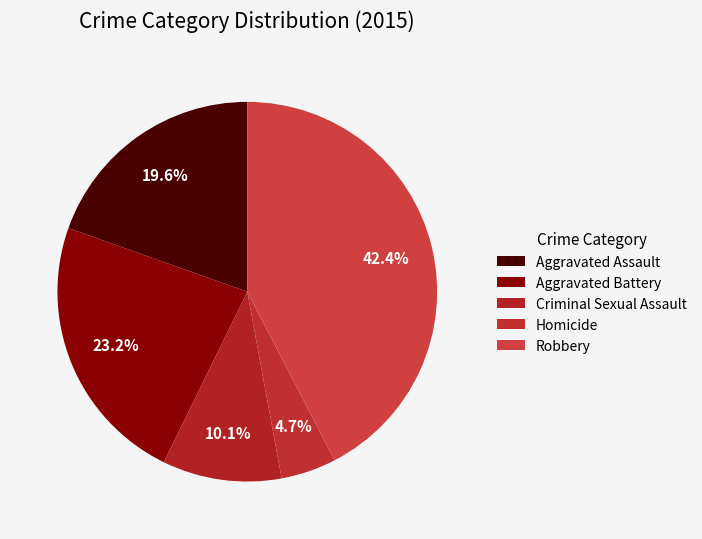

Does any single category account for the majority?

No